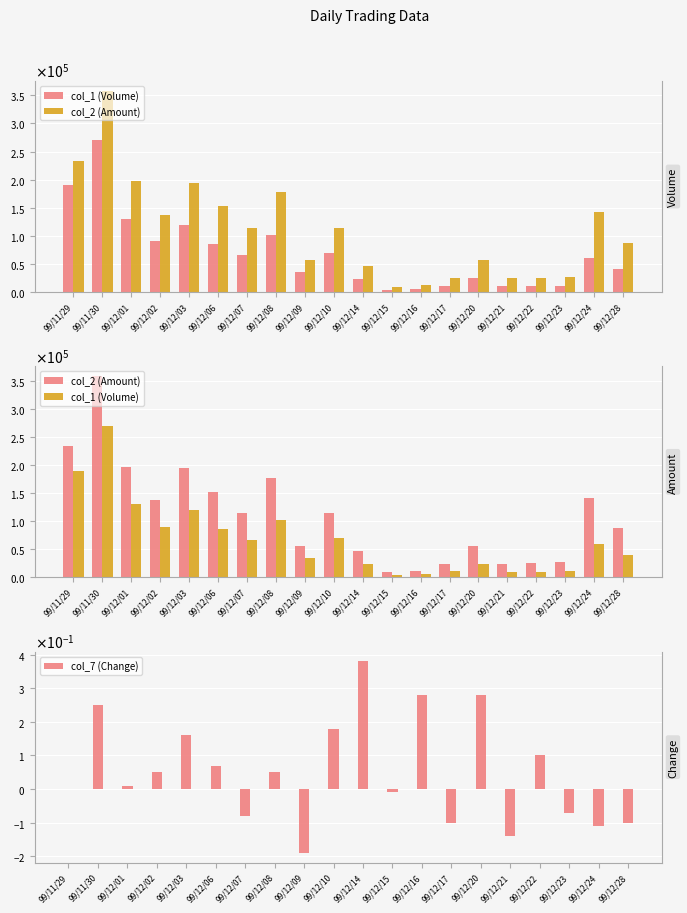

Is the value of col_7 (Change) at 99/12/16 greater than the value of col_1 (Volume) at 99/12/07?

No